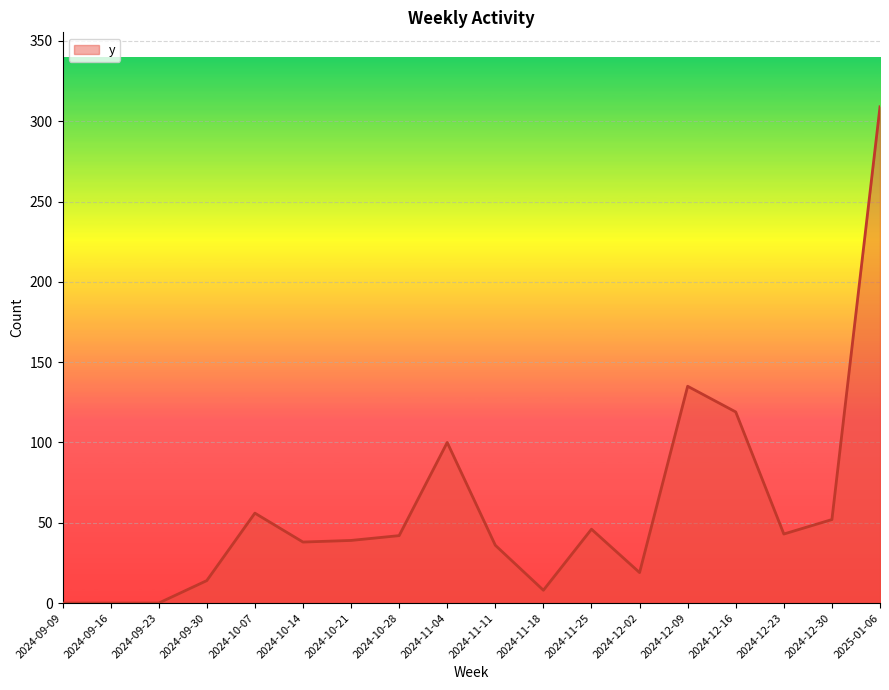

What is the average value?

59